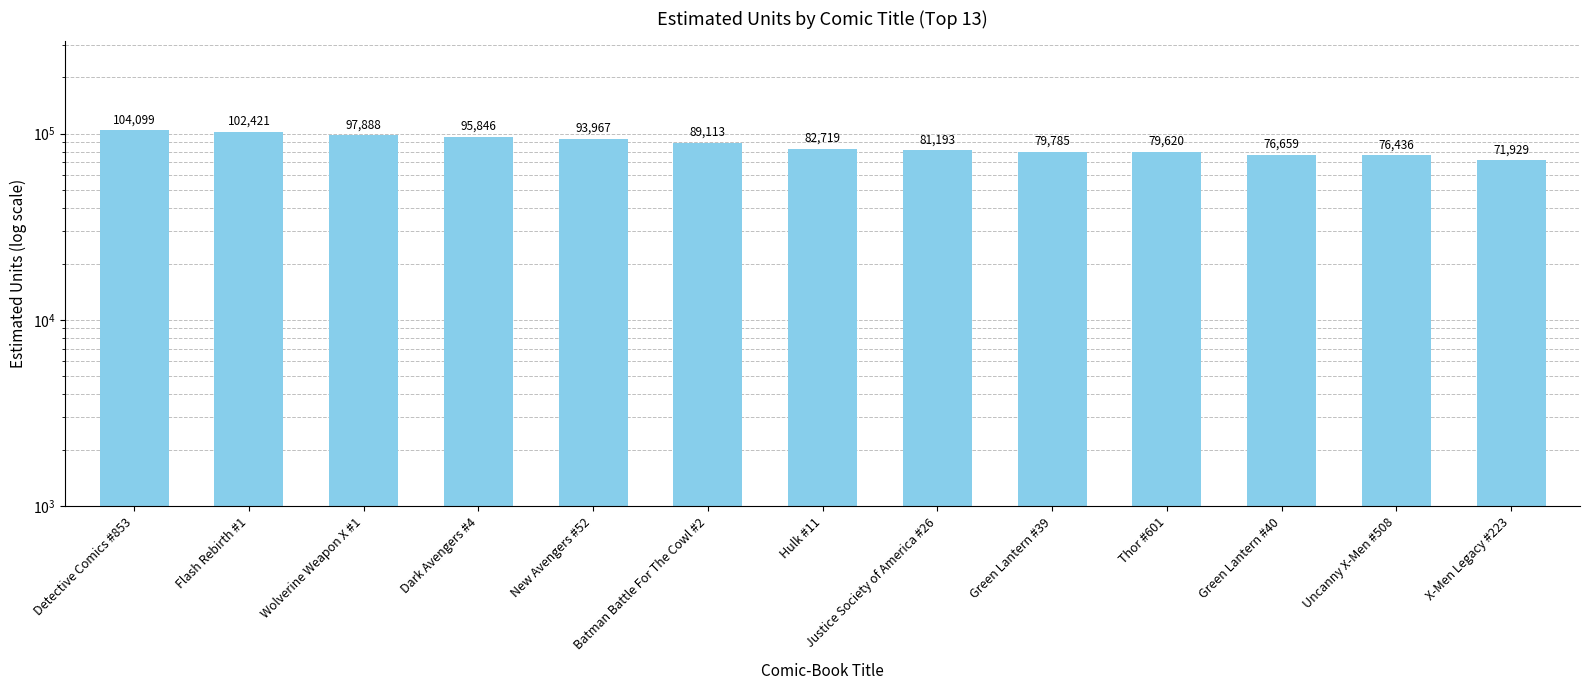

What is the average value?

87052